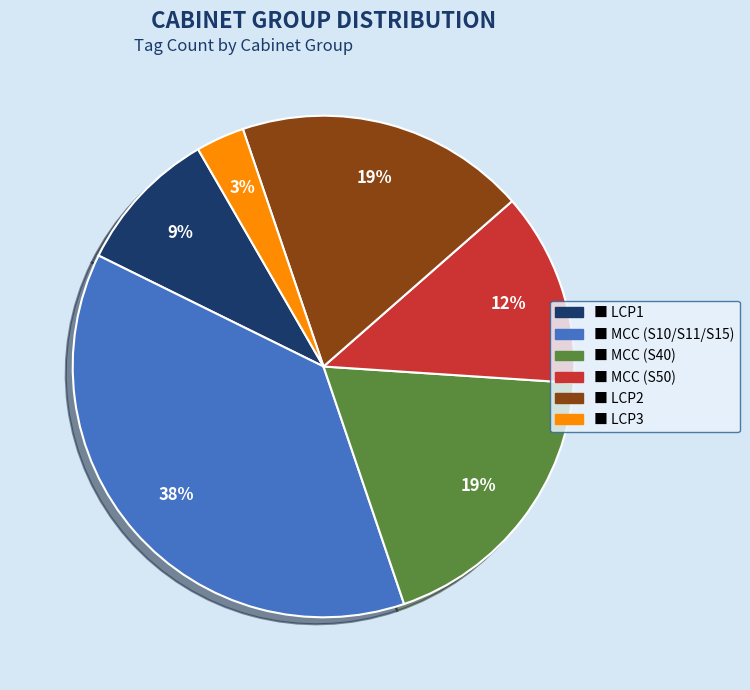

To the nearest percent, what is the average slice percentage?

17%